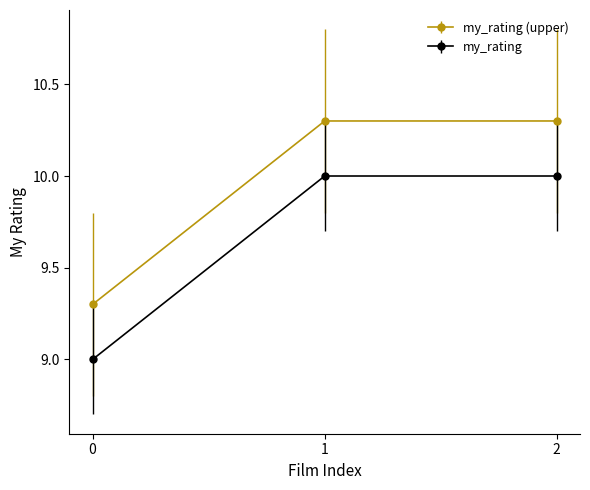

What is the lowest value of the my_rating (upper) series?

9.3